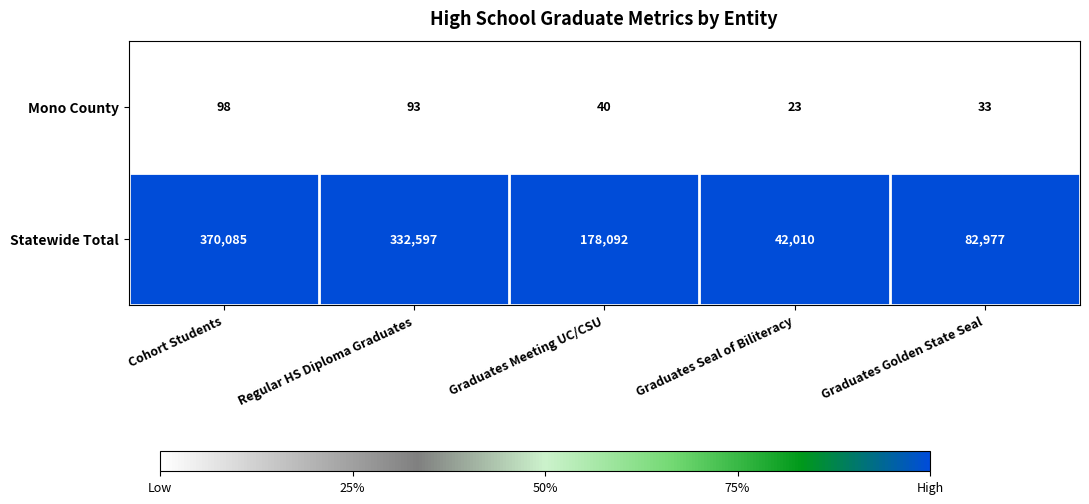

Reading right to left, transcribe all the data shown in this chart.

Mono County: Graduates Golden State Seal=33	Graduates Seal of Biliteracy=23	Graduates Meeting UC/CSU=40	Regular HS Diploma Graduates=93	Cohort Students=98
Statewide Total: Graduates Golden State Seal=82977	Graduates Seal of Biliteracy=42010	Graduates Meeting UC/CSU=178092	Regular HS Diploma Graduates=332597	Cohort Students=370085